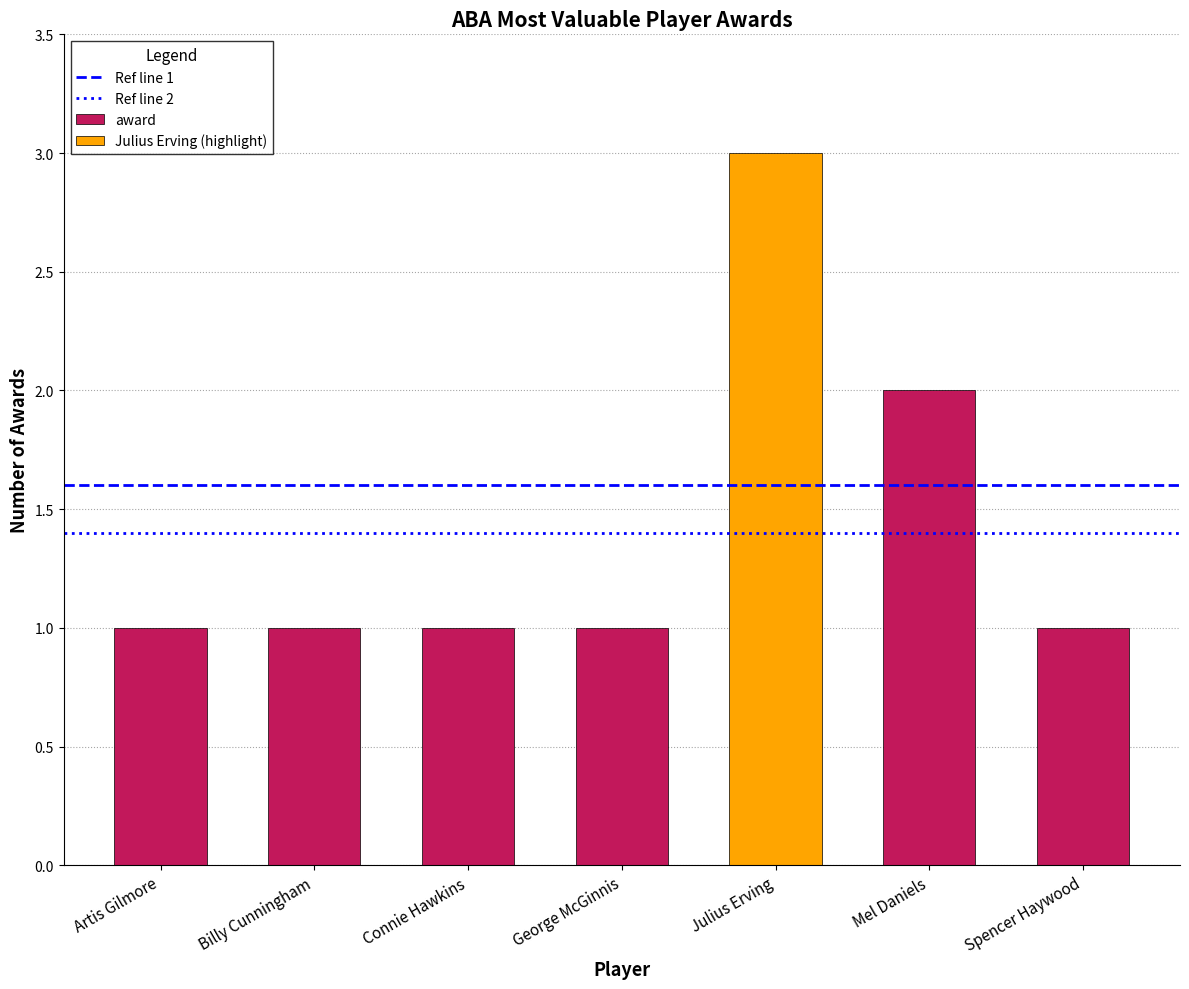

What is the spread (max minus min) of values at Billy Cunningham?

0.2